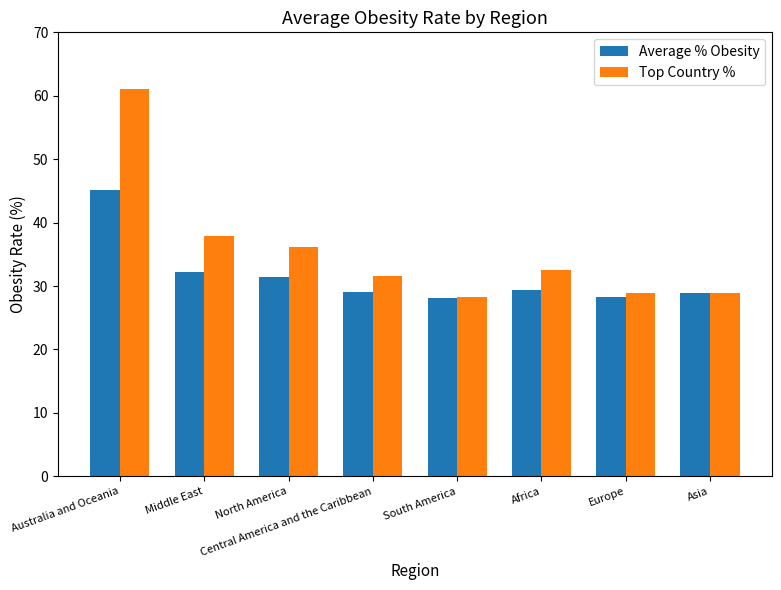

At which category is the sum across all series the highest?

Australia and Oceania